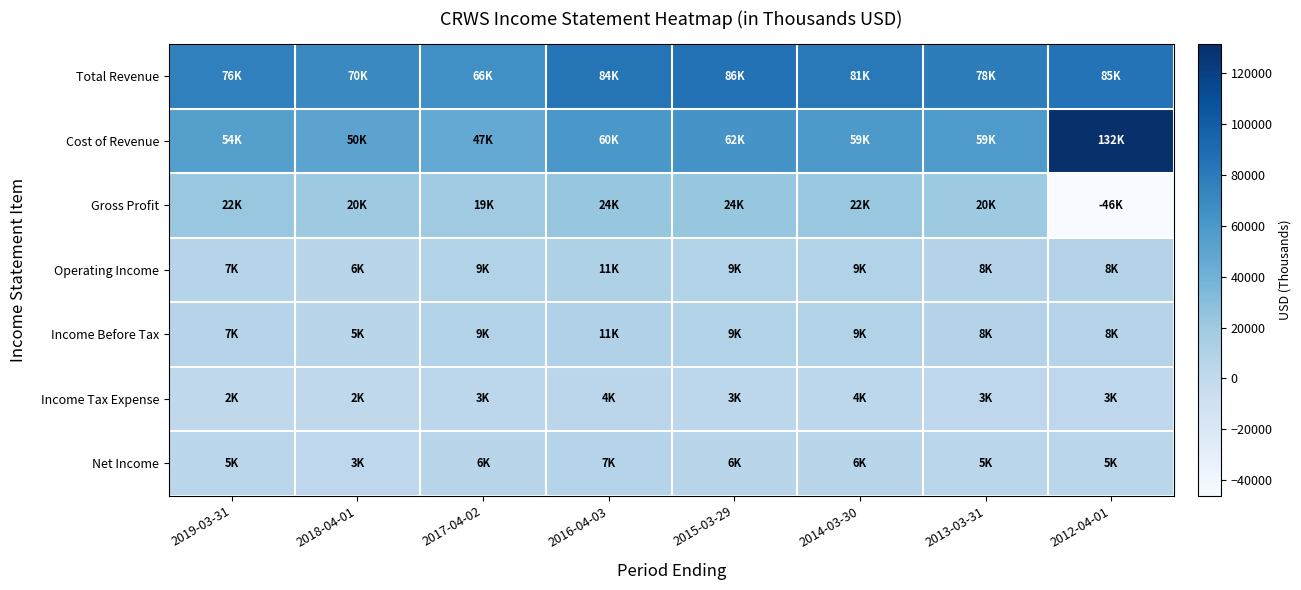

Reading right to left, what are all the values shown in this chart?

Total Revenue: 2012-04-01=85300	2013-03-31=78400	2014-03-30=81300	2015-03-29=86000	2016-04-03=84300	2017-04-02=66000	2018-04-01=70300	2019-03-31=76400
Cost of Revenue: 2012-04-01=131500	2013-03-31=58600	2014-03-30=58800	2015-03-29=62400	2016-04-03=60500	2017-04-02=46600	2018-04-01=50500	2019-03-31=54100
Gross Profit: 2012-04-01=-46200	2013-03-31=19800	2014-03-30=22500	2015-03-29=23600	2016-04-03=23800	2017-04-02=19400	2018-04-01=19800	2019-03-31=22300
Operating Income: 2012-04-01=8100	2013-03-31=8100	2014-03-30=9400	2015-03-29=9200	2016-04-03=10800	2017-04-02=8700	2018-04-01=5500	2019-03-31=7100
Income Before Tax: 2012-04-01=7900	2013-03-31=8000	2014-03-30=9300	2015-03-29=9200	2016-04-03=10700	2017-04-02=8800	2018-04-01=5400	2019-03-31=6800
Income Tax Expense: 2012-04-01=2900	2013-03-31=2900	2014-03-30=3600	2015-03-29=3400	2016-04-03=3900	2017-04-02=3200	2018-04-01=1900	2019-03-31=1800
Net Income: 2012-04-01=5000	2013-03-31=5100	2014-03-30=5800	2015-03-29=5700	2016-04-03=6800	2017-04-02=5600	2018-04-01=3000	2019-03-31=5000